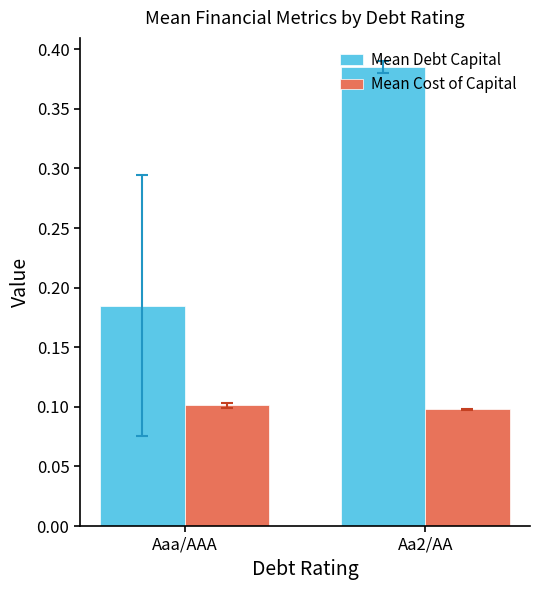

Which series changed the most between Aaa/AAA and Aa2/AA?

Mean Debt Capital